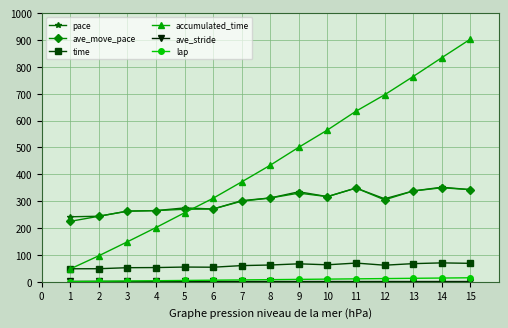

What is the highest value of the time series?

70.4